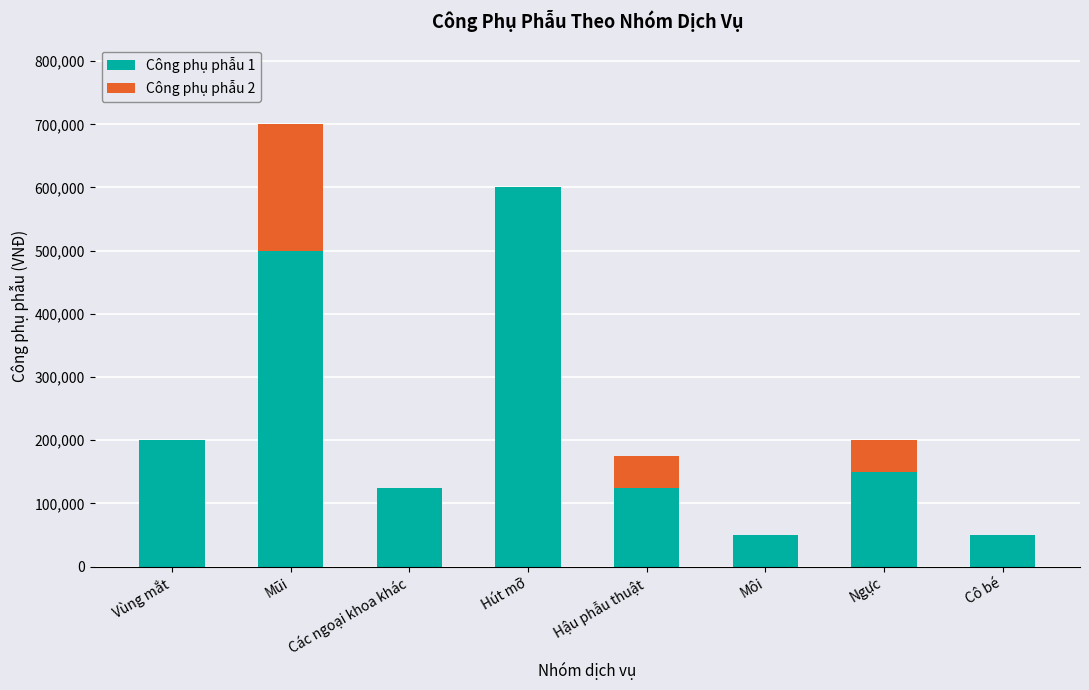

At which category is the sum across all series the highest?

Mũi